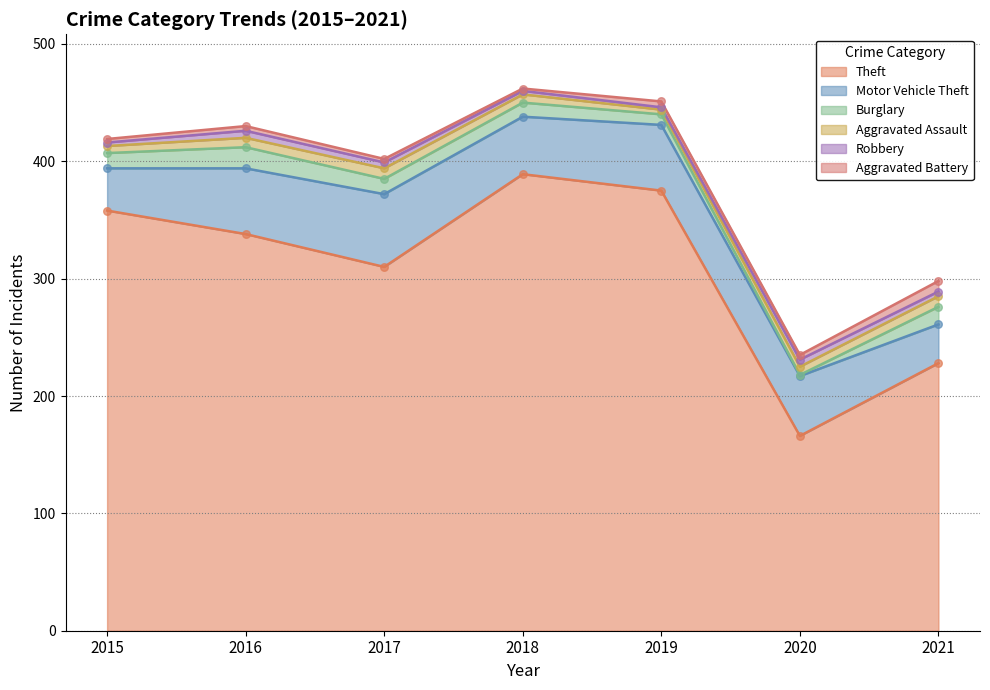

What is the total value across all series at 2021?

298